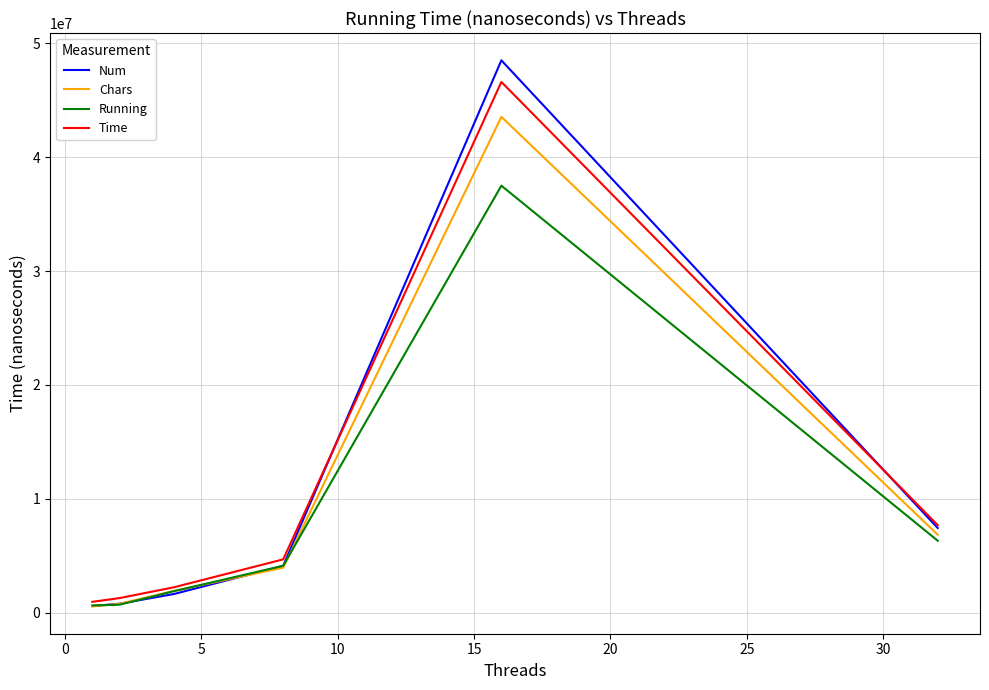

What is the highest value of the Num series?

48499834